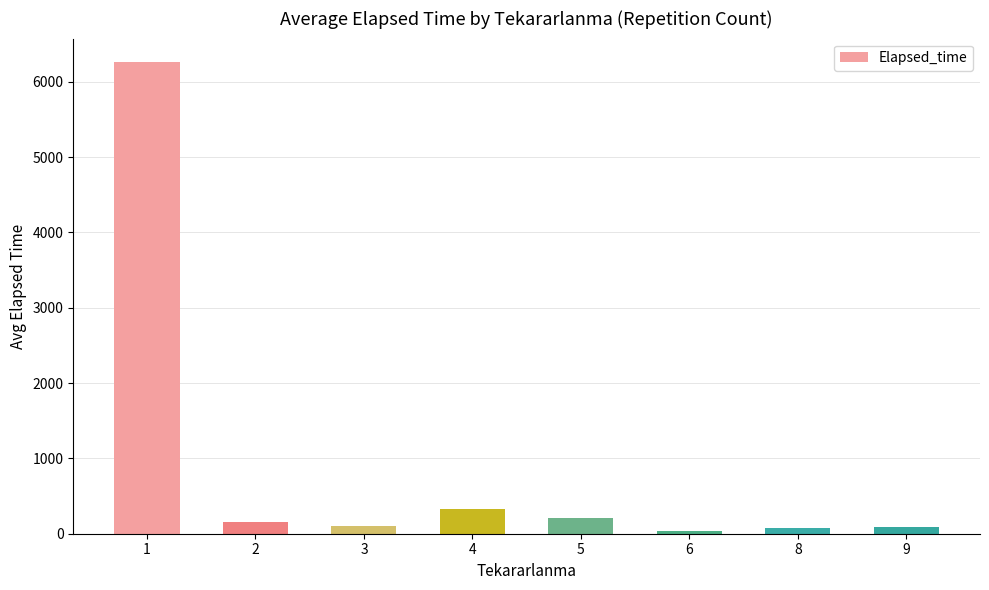

What is the maximum value shown in the chart?

6262.0